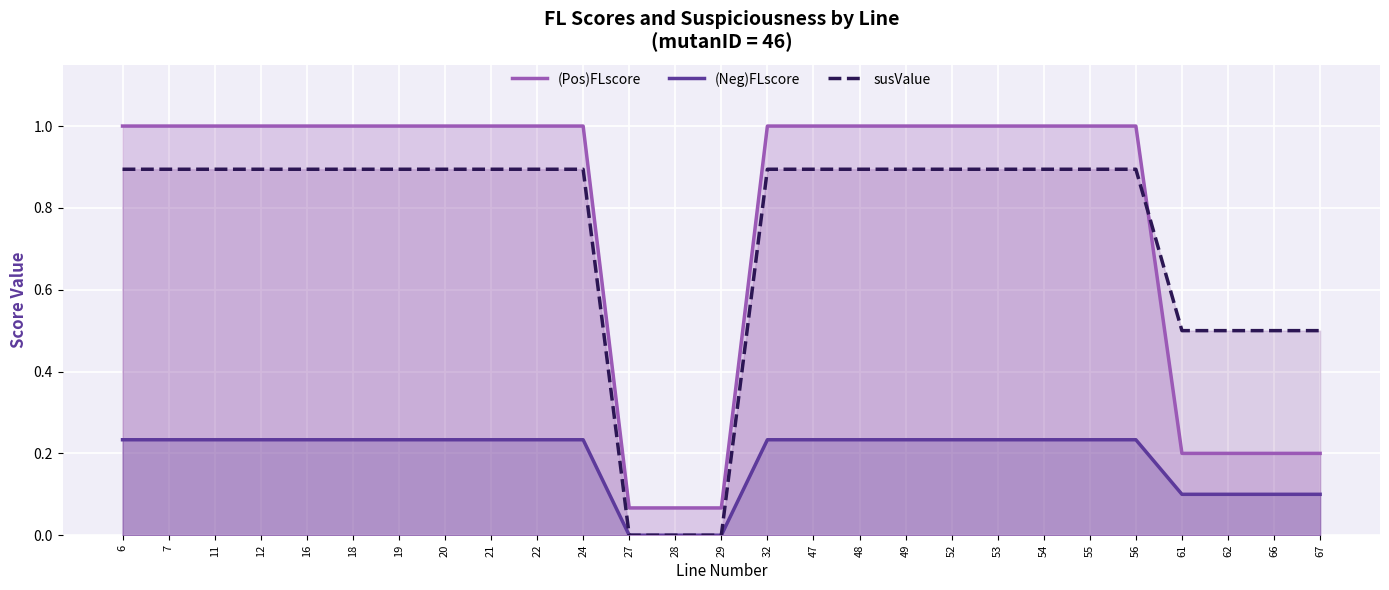

Which series has the largest total across all categories?

(Pos)FLscore